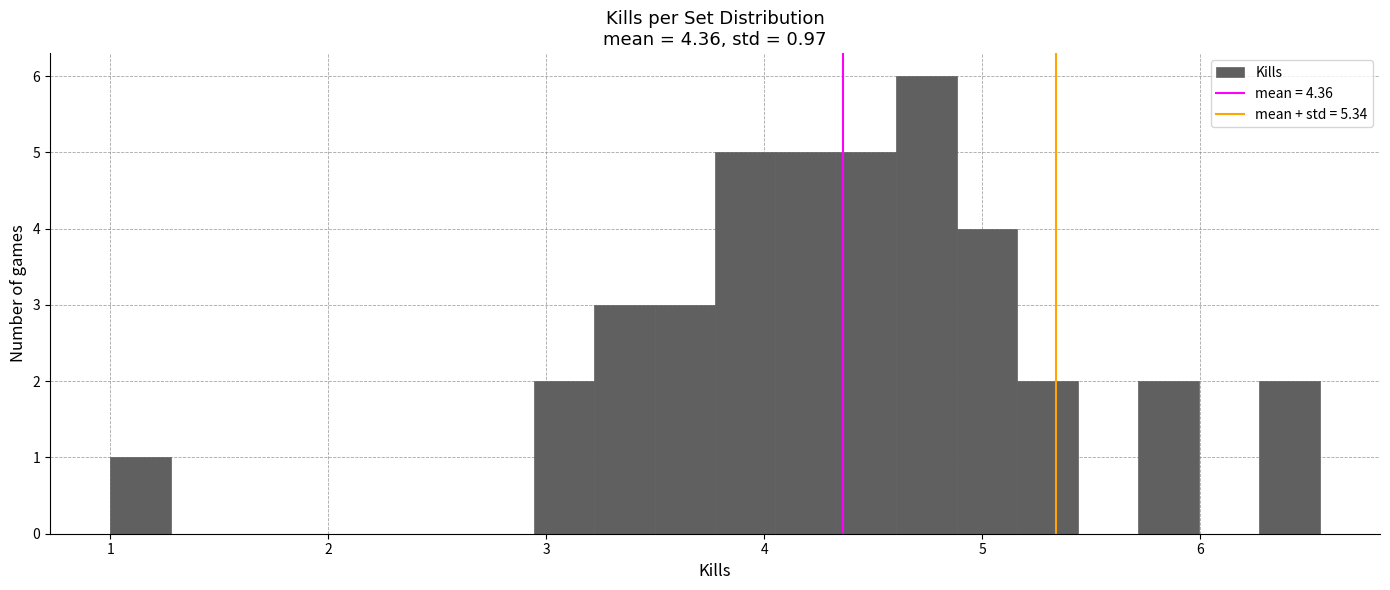

Read against the x-axis, roughly where is the centre of the tallest bar?

4.7